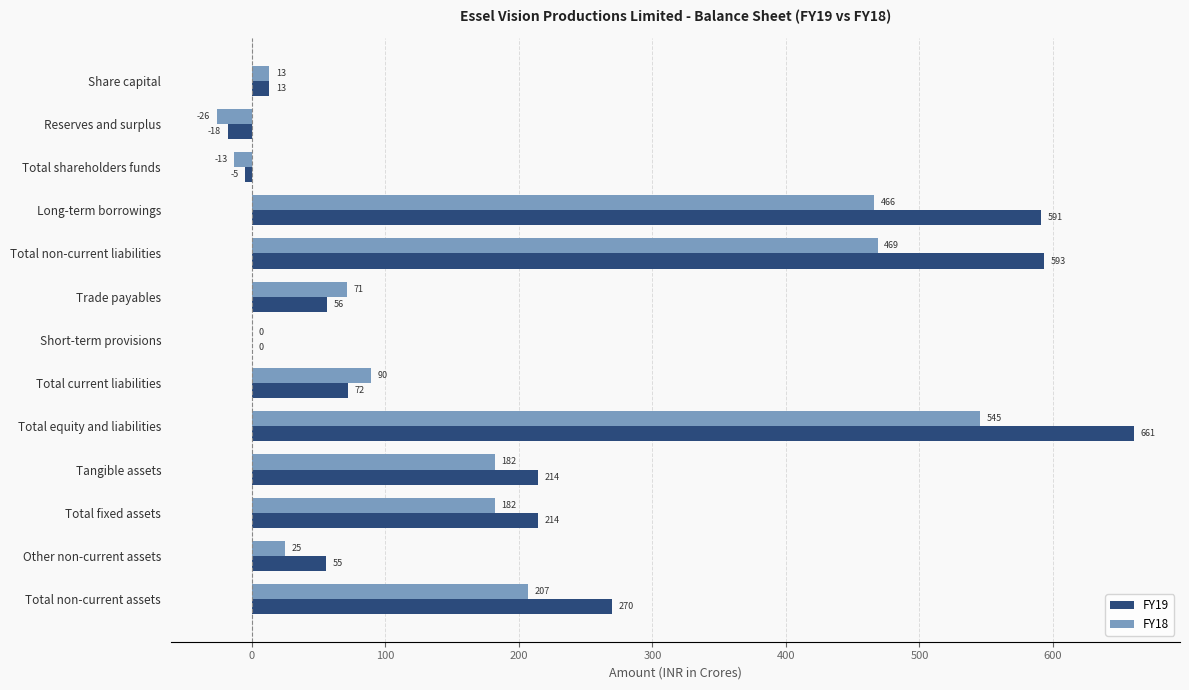

Which series changed the most between Total current liabilities and Other non-current assets?

FY18